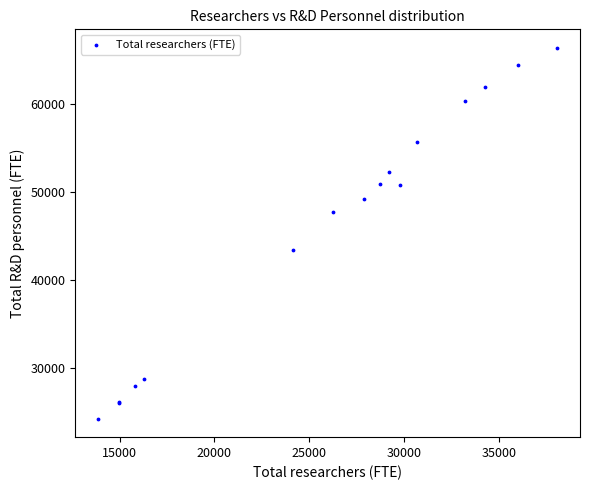

What Y value in the scatter plot is closest to 45315?

43370.4